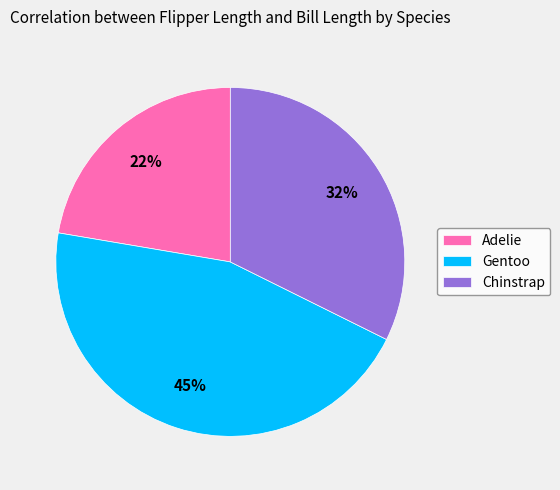

To the nearest percent, what portion does Chinstrap represent?

32%